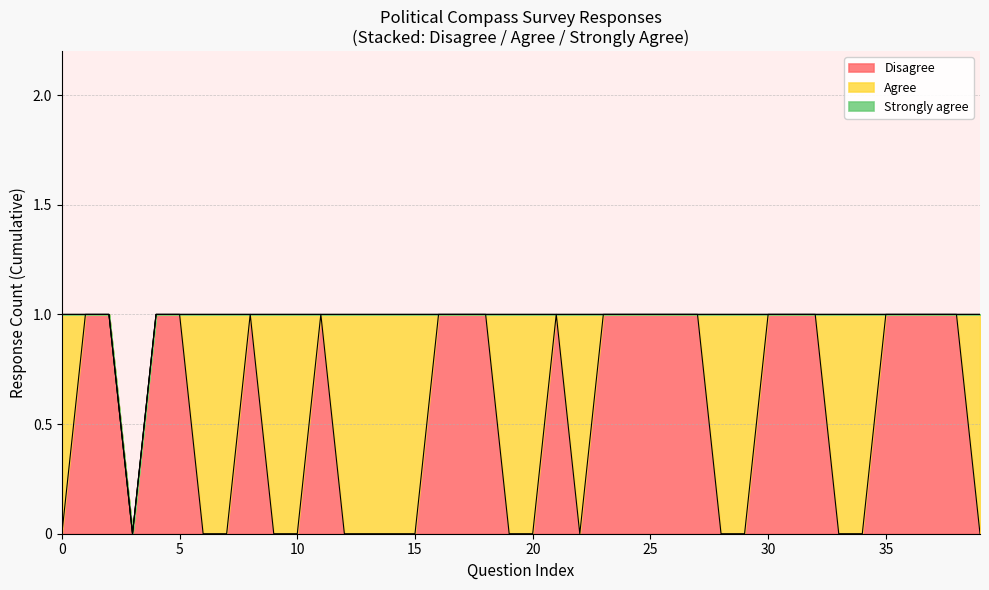

The value of Disagree at 28 is 0. True or false?

True